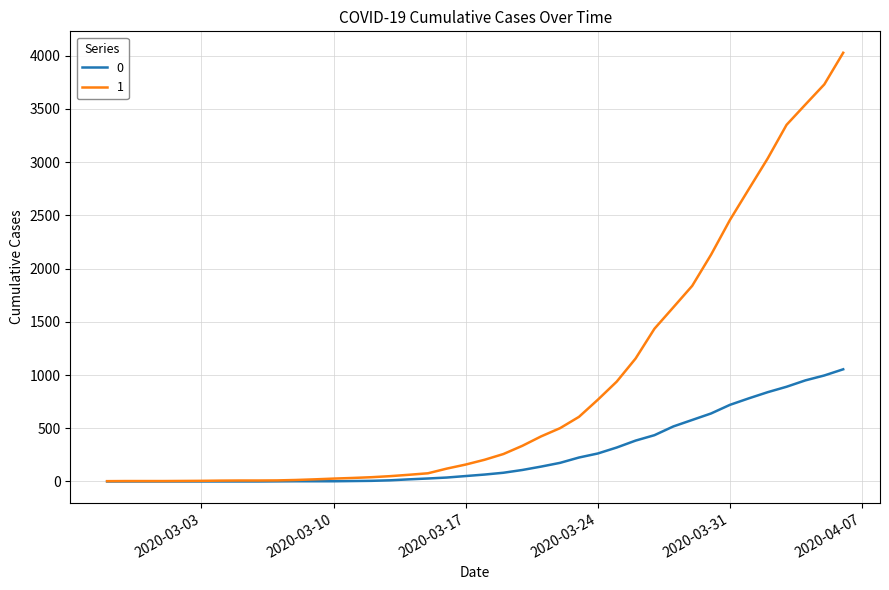

At how many categories does at least one series exceed 2954?

5